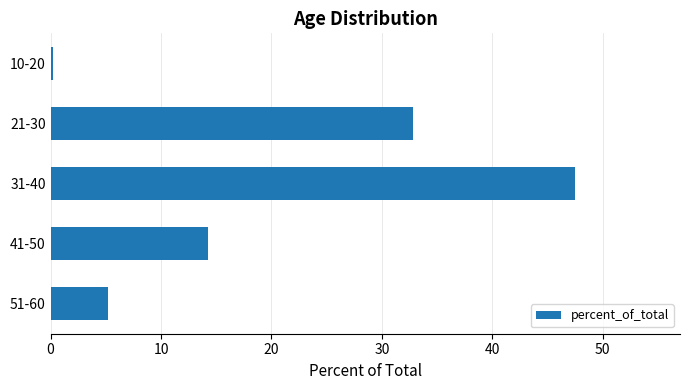

Which category has the lowest value across all series?

10-20